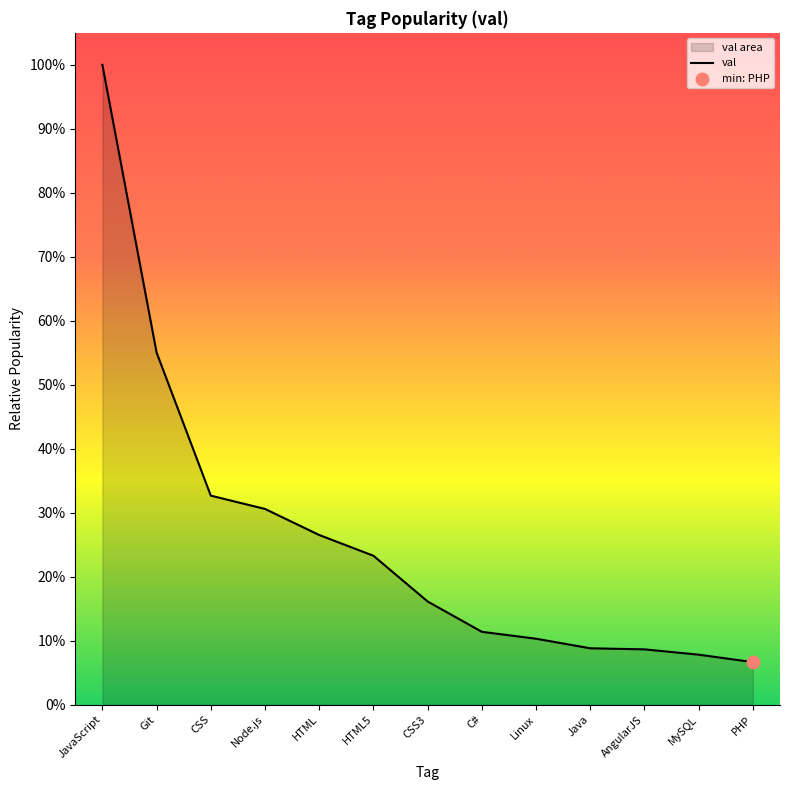

What is the change in value from HTML5 to CSS3?

-0.1